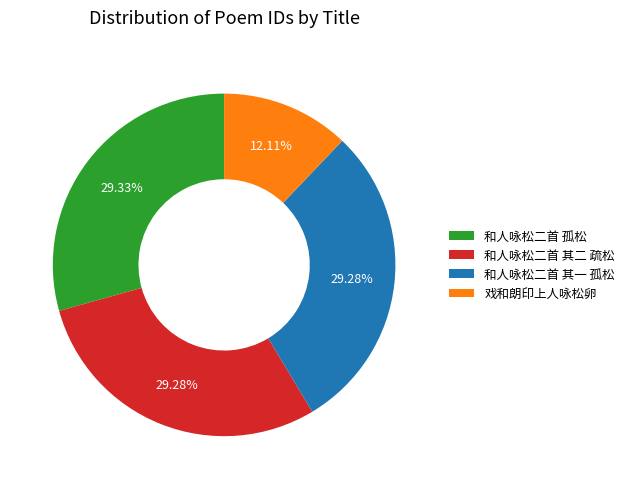

Is 和人咏松二首 孤松 the majority of the pie?

No